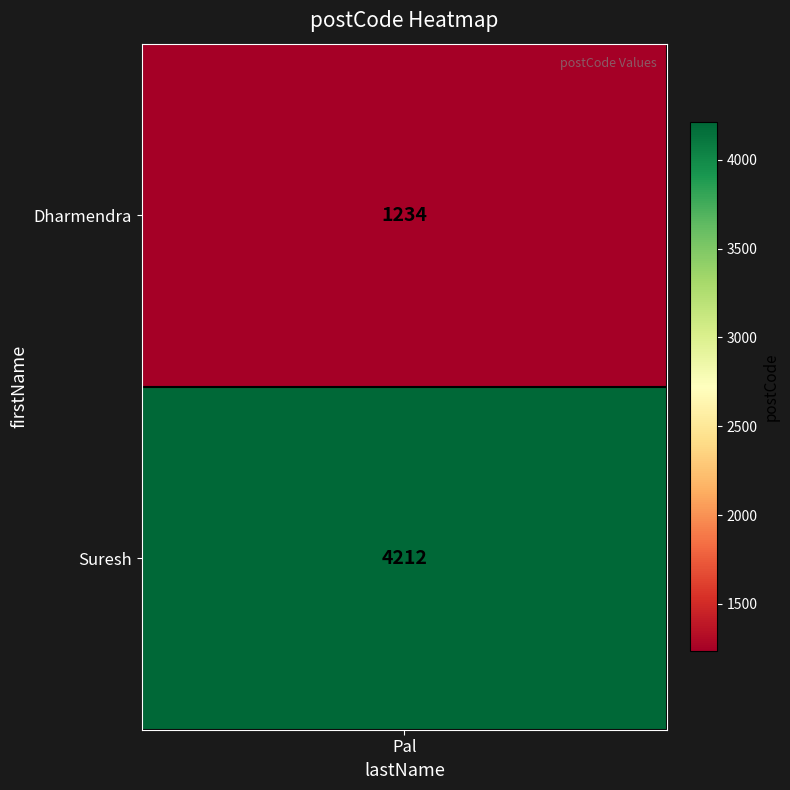

Count the values in the range 1234 to 4212.

2